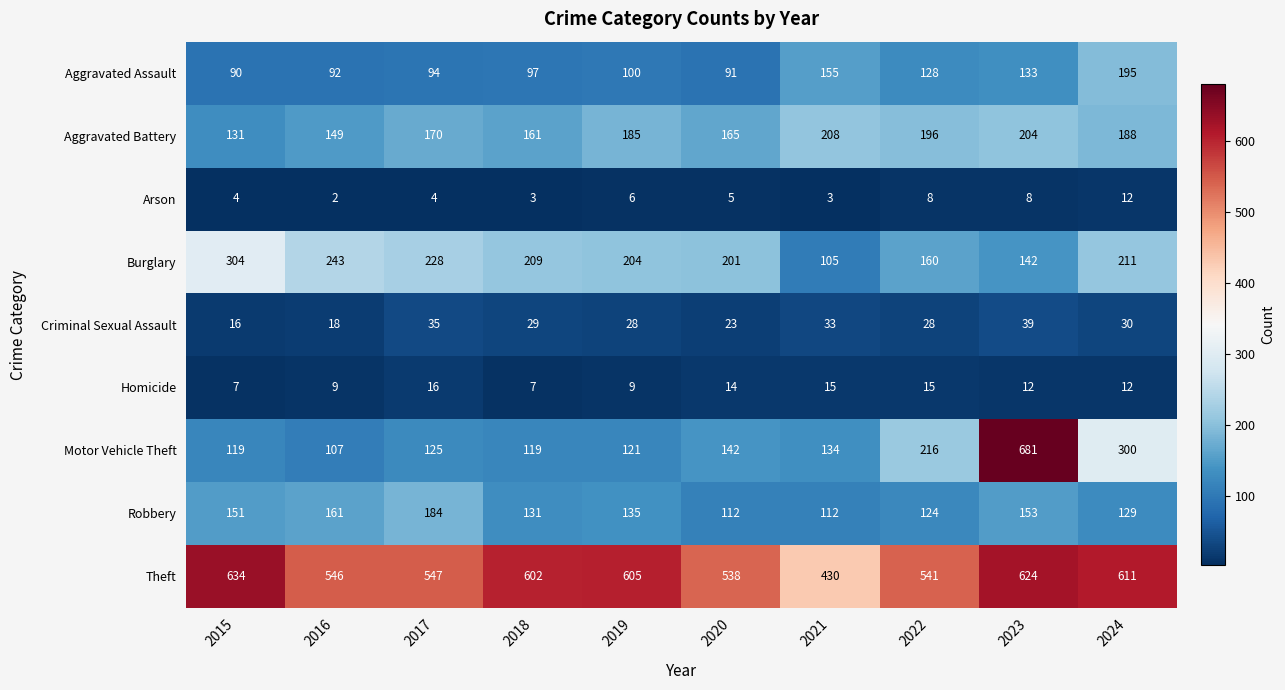

Which series has the largest total across all categories?

Theft